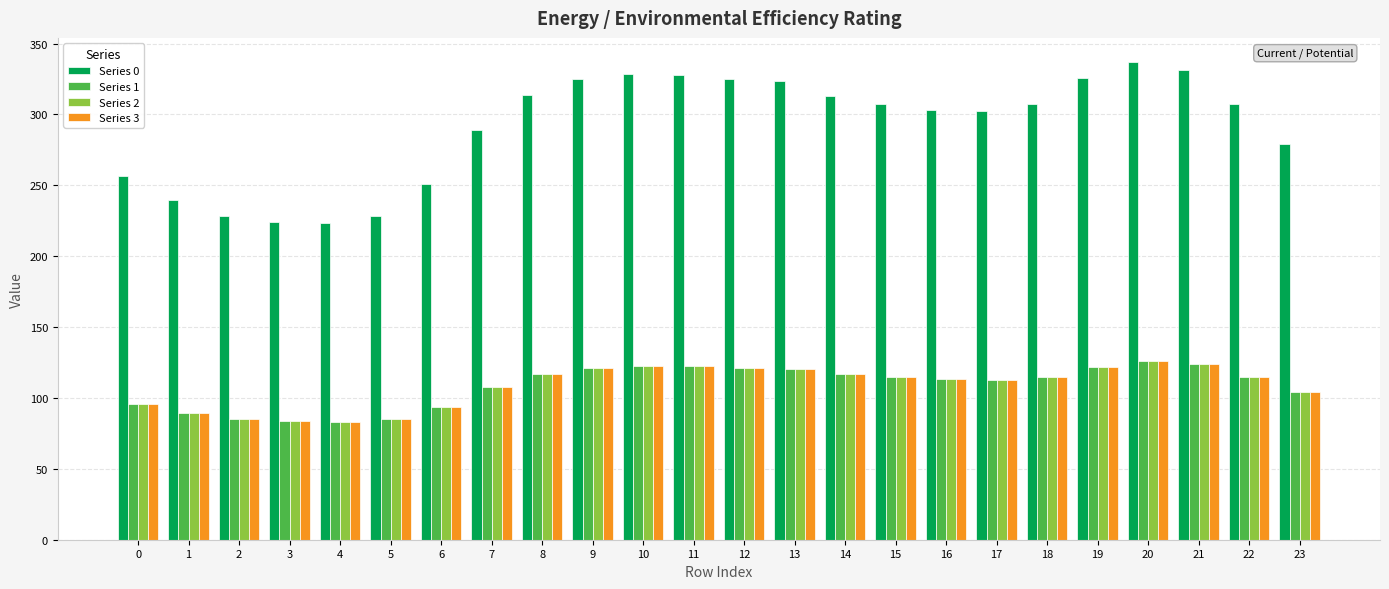

What is the value of the Series 3 bar at the 20th from the left?

121.7